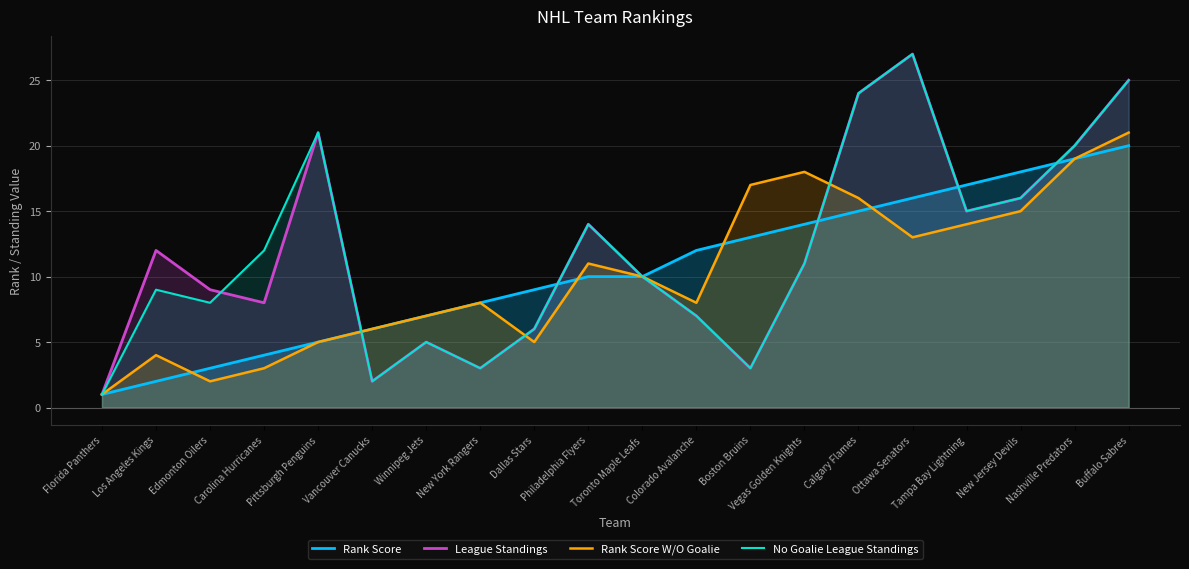

Which category has the highest value across all series?

Ottawa Senators